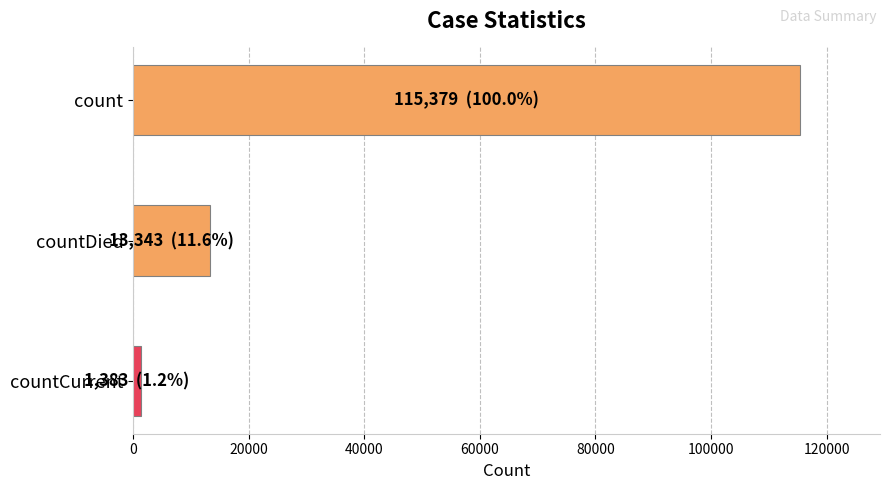

Reading top to bottom, extract all data points from this chart.

115379	13343	1383